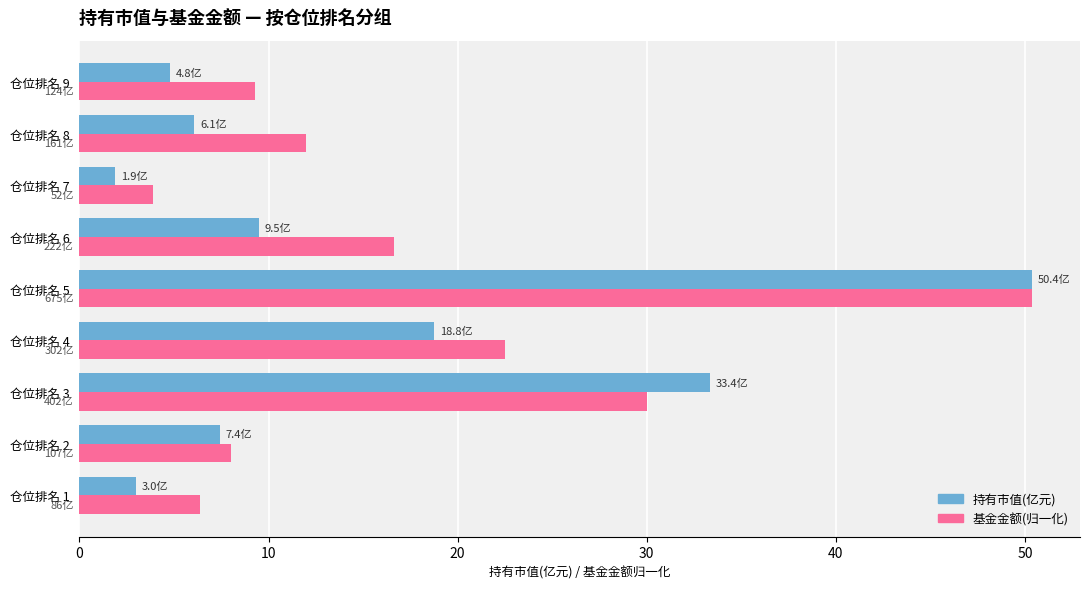

The value of 持有市值(亿元) at 仓位排名 5 is 50.4. True or false?

True